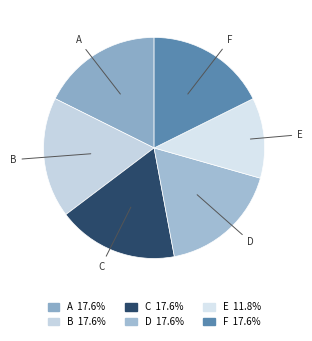

Does any single category account for the majority?

No